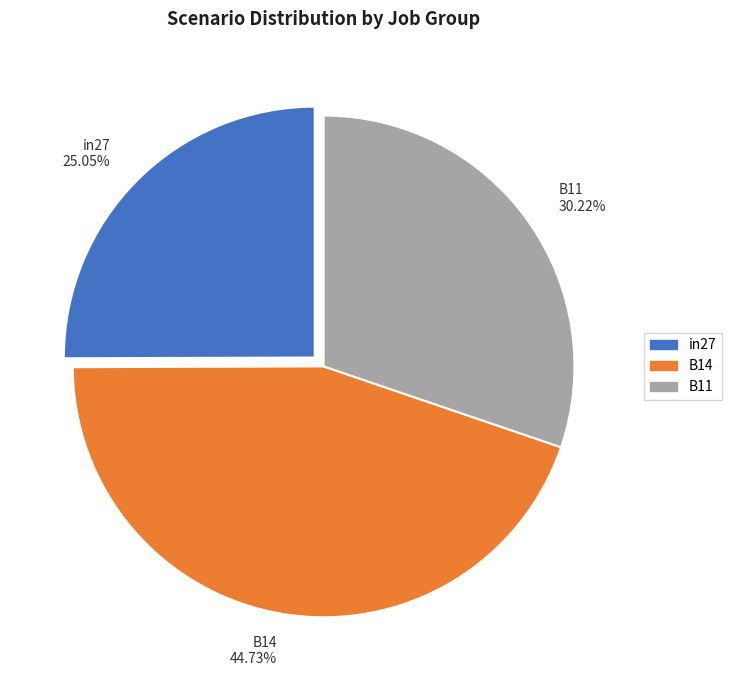

To the nearest percent, what percentage of the pie is in27?

25%